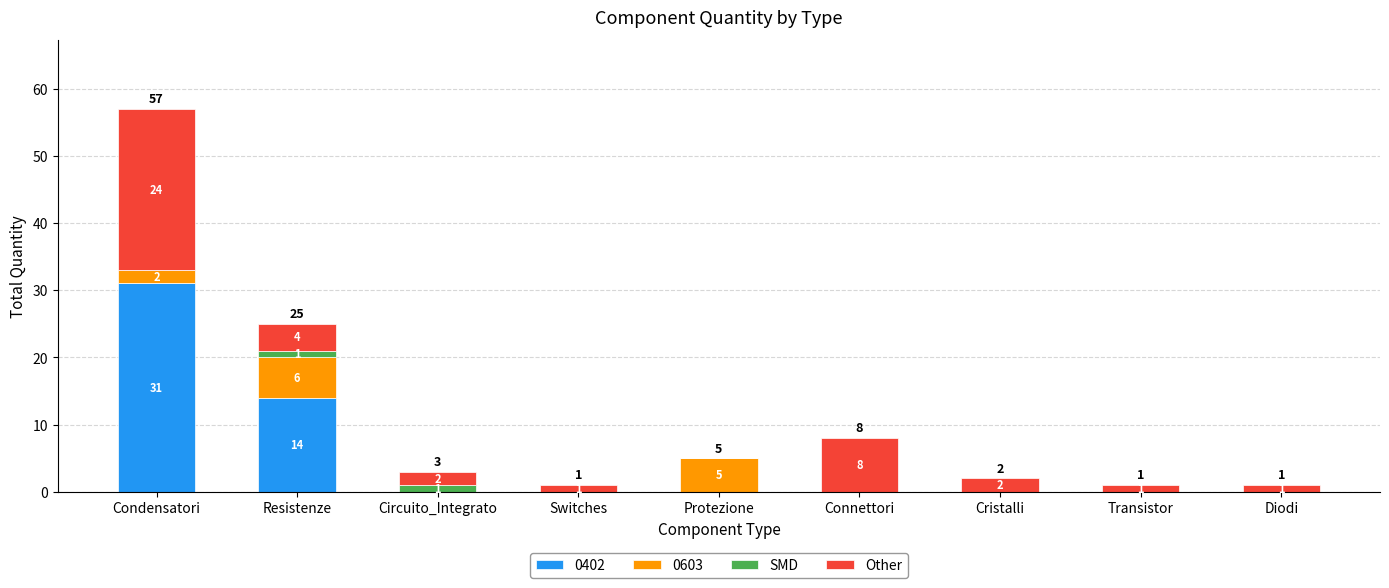

What is the total value across all series at Condensatori?

57